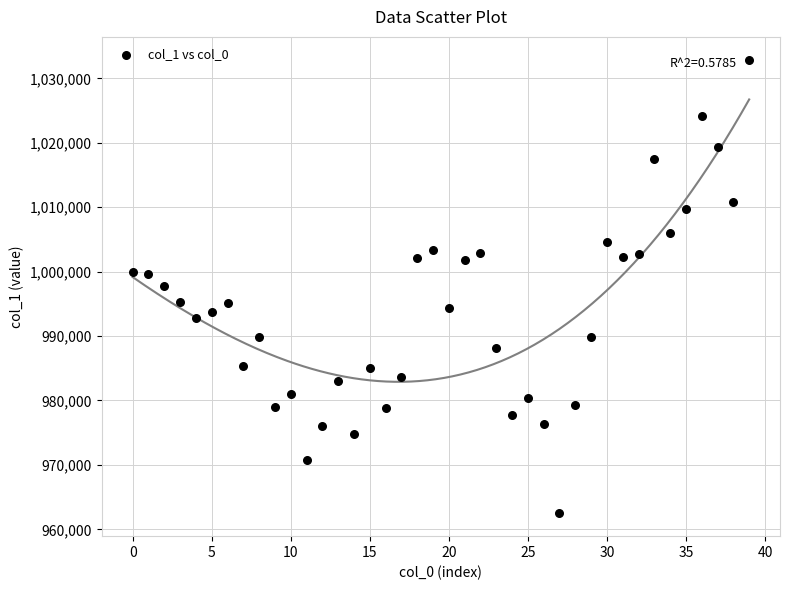

What is the range of Y values (max minus min)?

70455.8